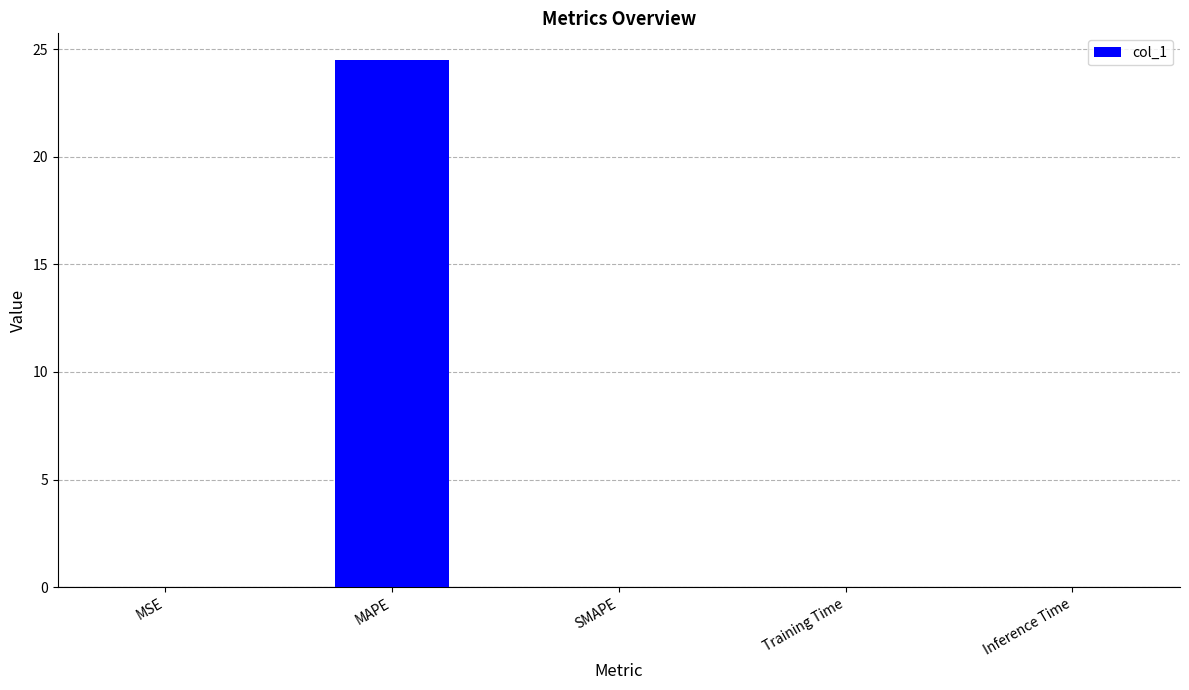

Which category has the highest value across all series?

MAPE